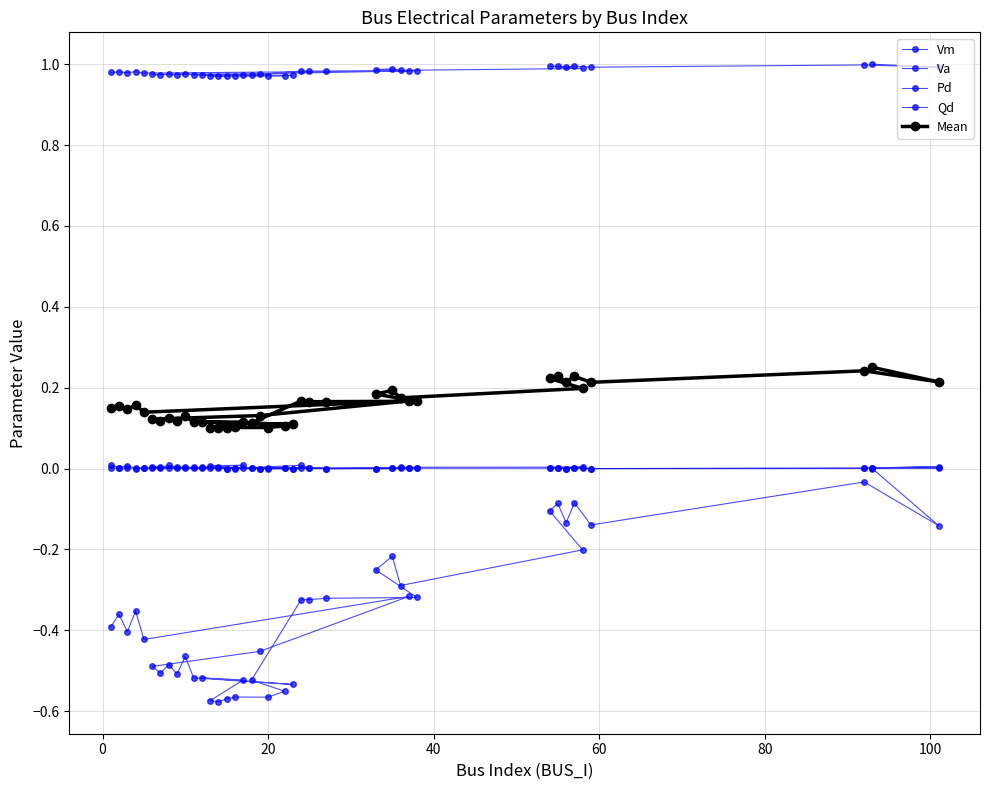

Is this an area chart (filled region under the line)?

No